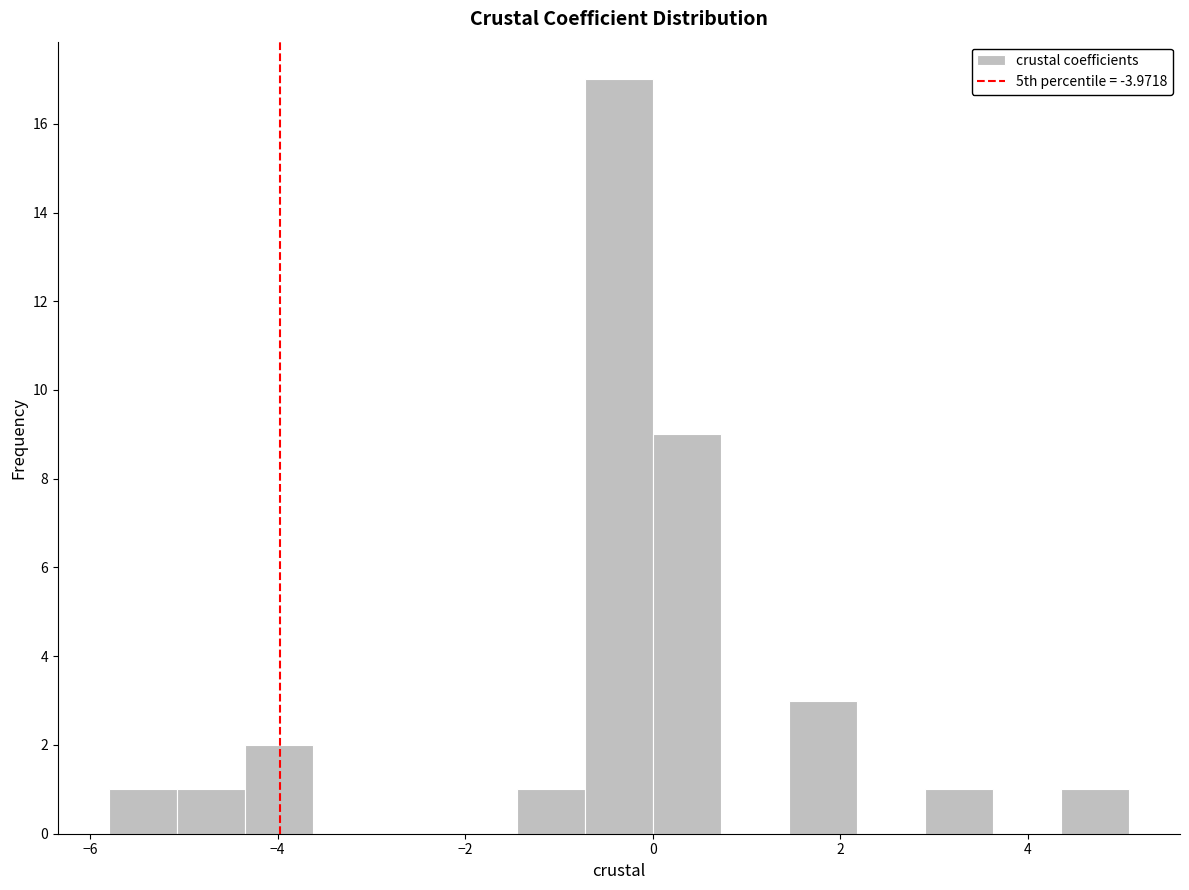

Around what value on the x-axis is the tallest bar? Give the approximate position of its centre, as read against the axis.

-0.4